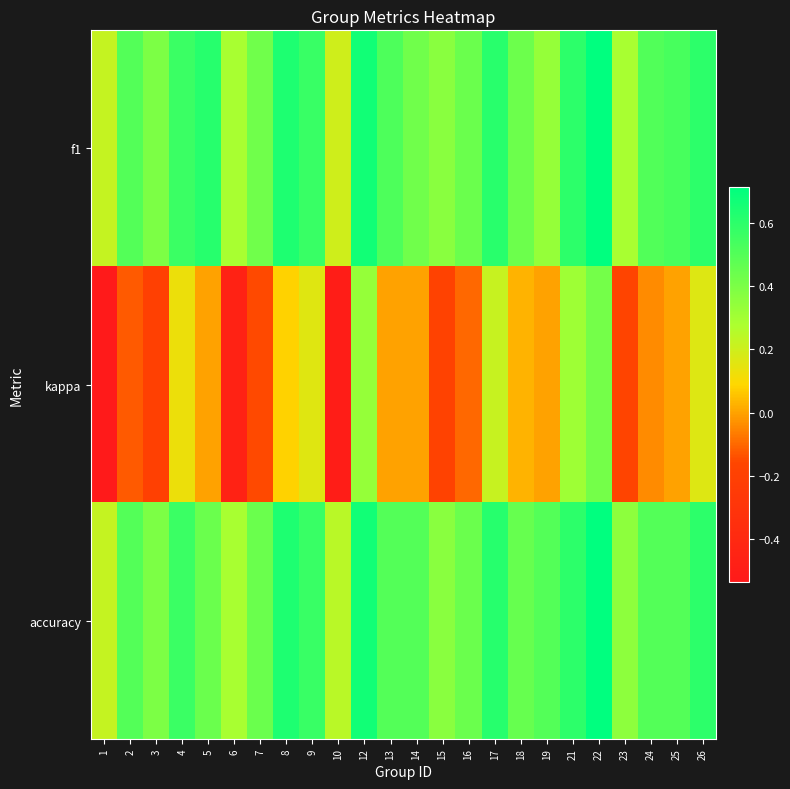

At which category is the sum across all series the highest?

22